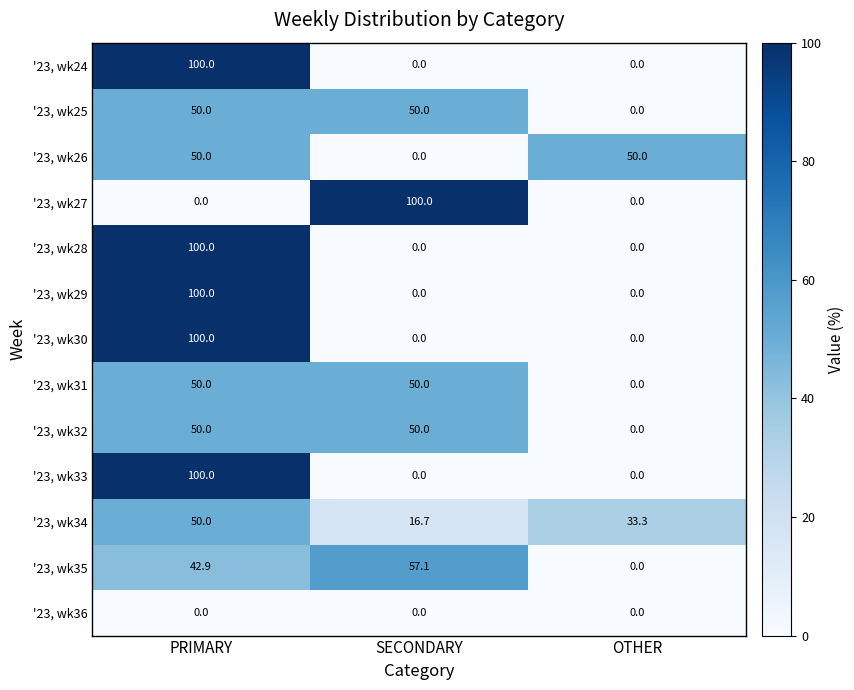

How many '23, wk28 values are between 0 and 100?

3